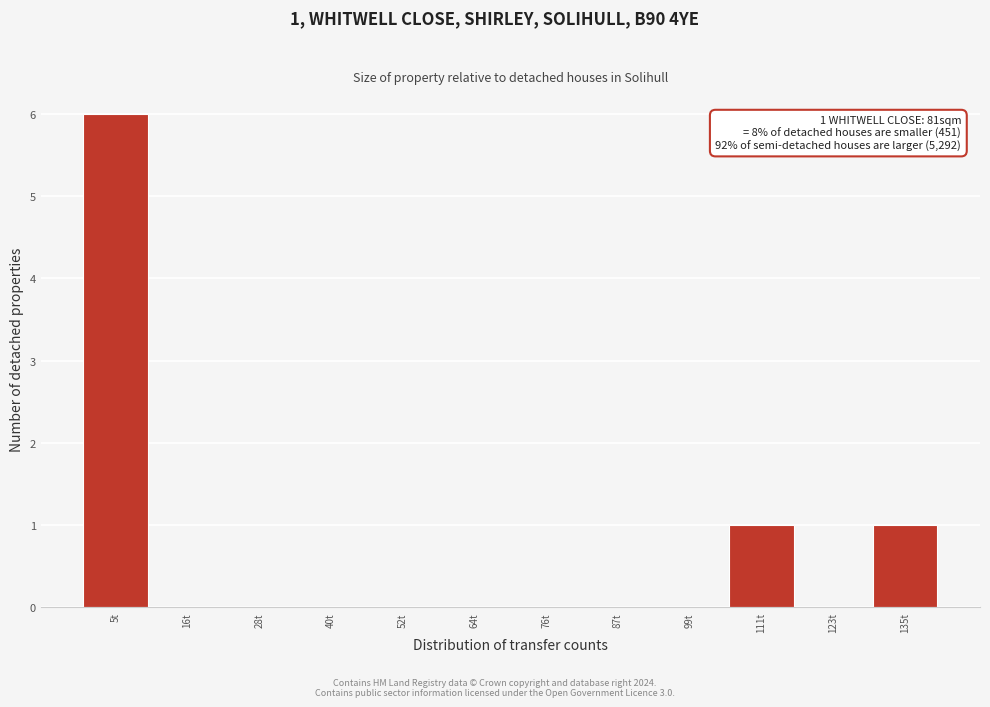

Reading left to right, what are all the values shown in this chart?

5t=6	16t=0	28t=0	40t=0	52t=0	64t=0	76t=0	87t=0	99t=0	111t=1	123t=0	135t=1